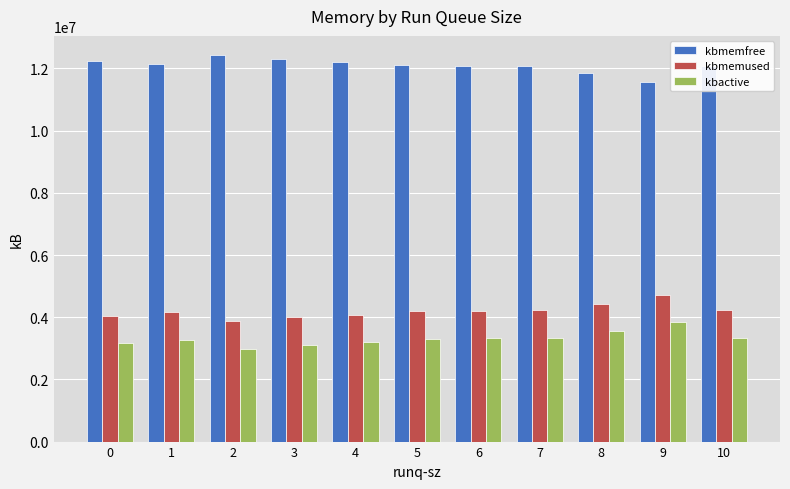

Is it true that kbmemfree equals 8183672 at 10?

False